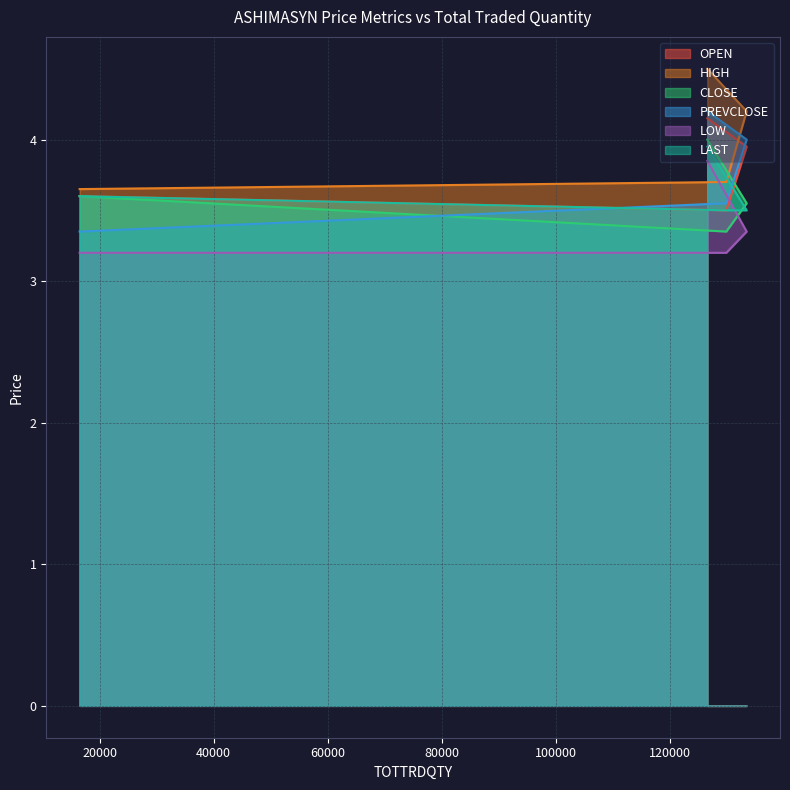

Reading left to right, list all the values displayed in this chart.

OPEN: 16494=3.6	129913=3.5	133477=4.0	126571=4.2
HIGH: 16494=3.6	129913=3.7	133477=4.2	126571=4.5
CLOSE: 16494=3.6	129913=3.4	133477=3.5	126571=4.0
PREVCLOSE: 16494=3.4	129913=3.5	133477=4.0	126571=4.2
LOW: 16494=3.2	129913=3.2	133477=3.4	126571=3.9
LAST: 16494=3.6	129913=3.5	133477=3.5	126571=4.0